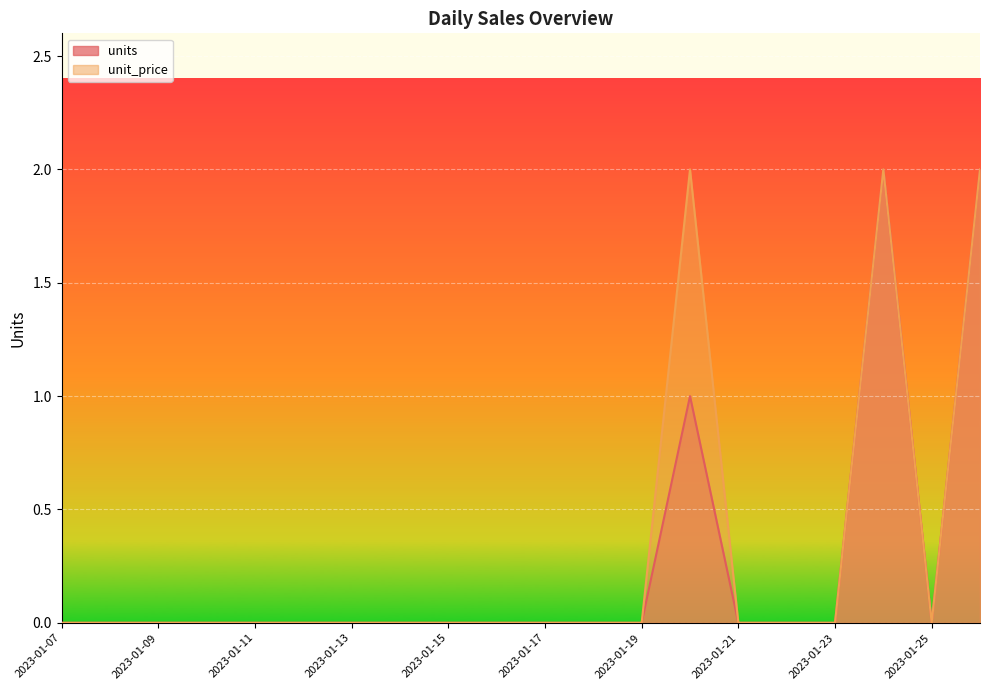

How many positive values does the unit_price series have?

3